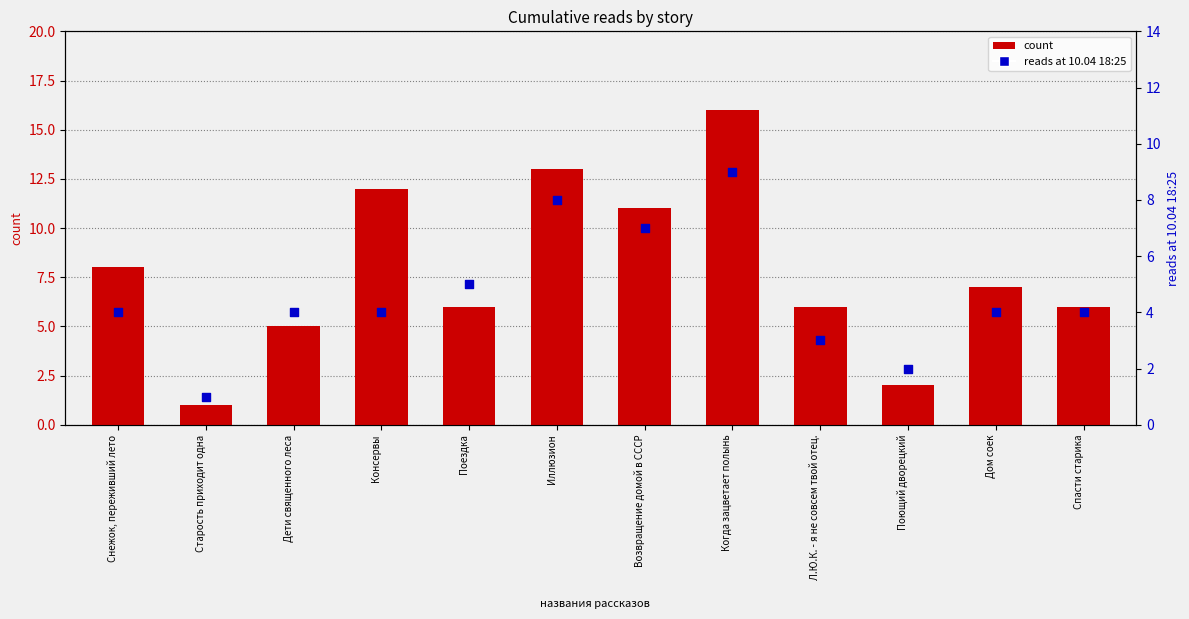

What is the total value across all series at Иллюзион?

21